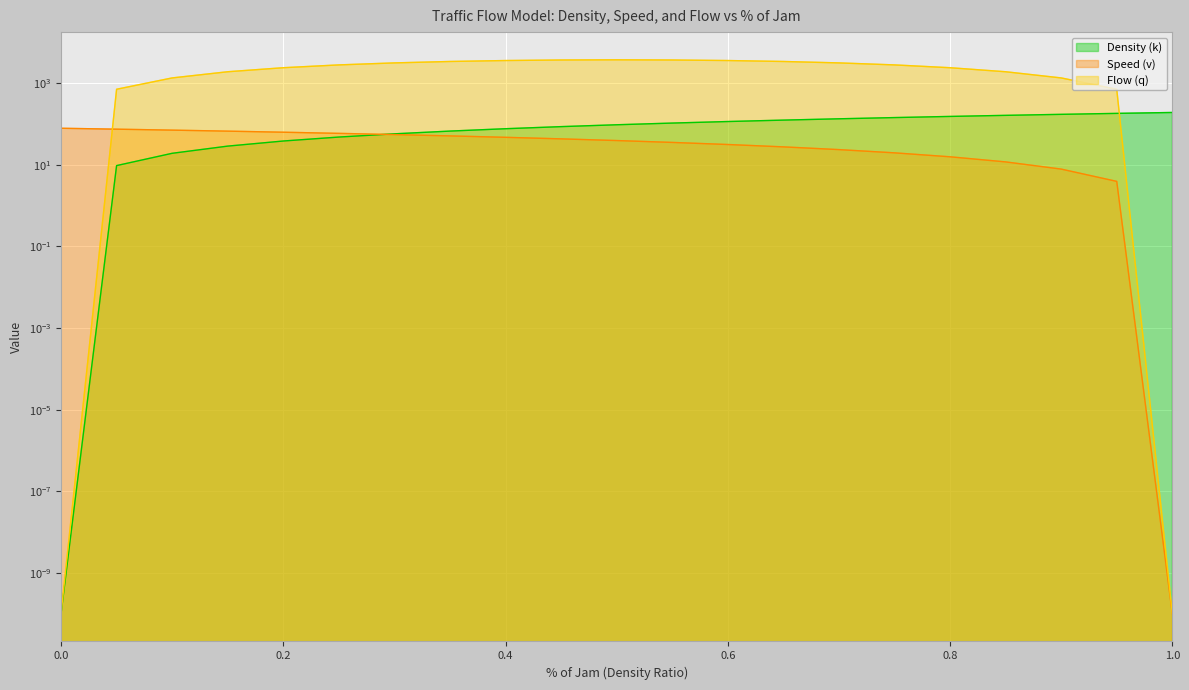

True or false: Speed (v) has a value of 48.2 at 0.55.

False